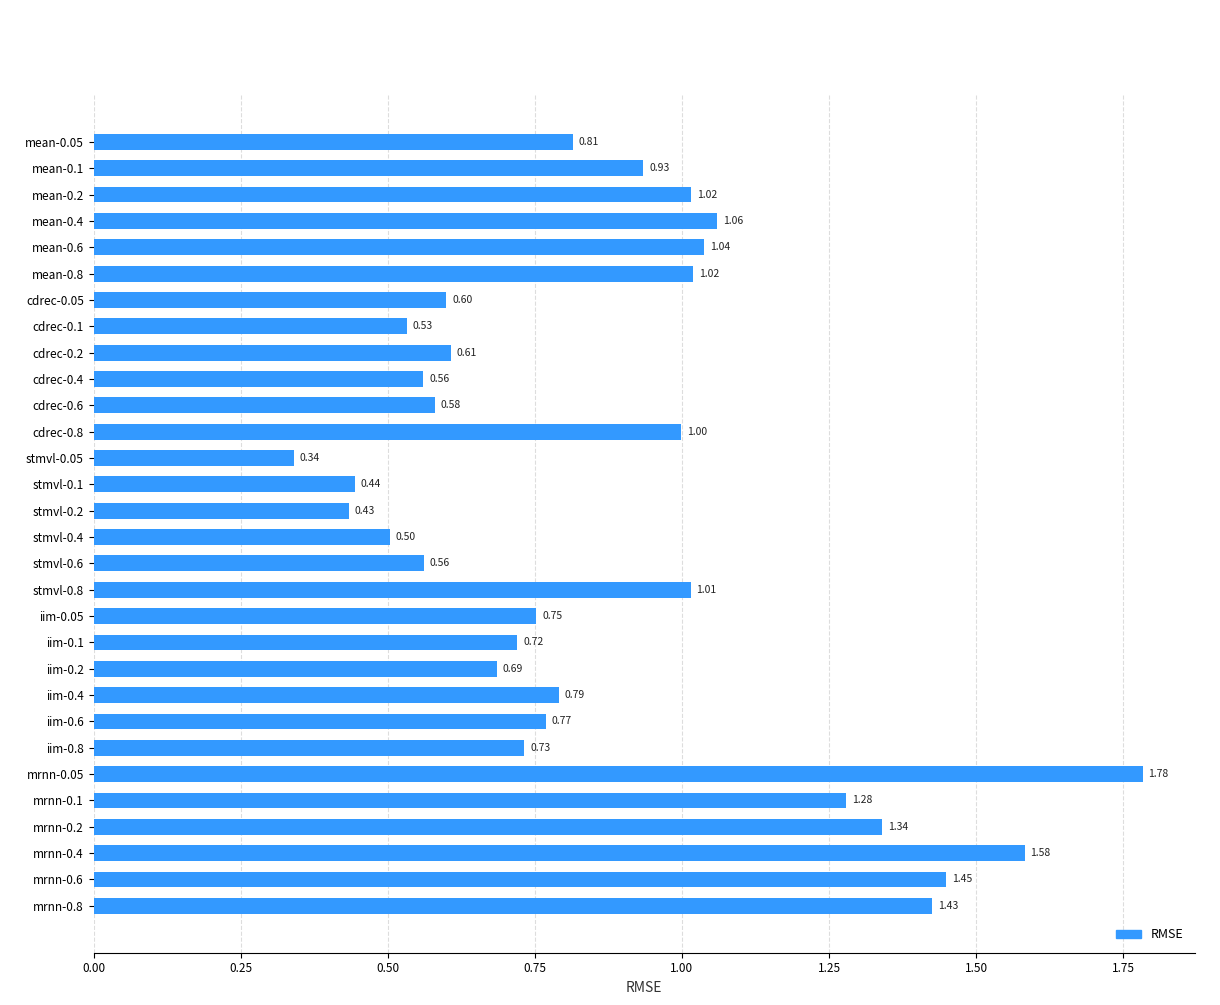

Which category has the lowest value across all series?

stmvl-0.05